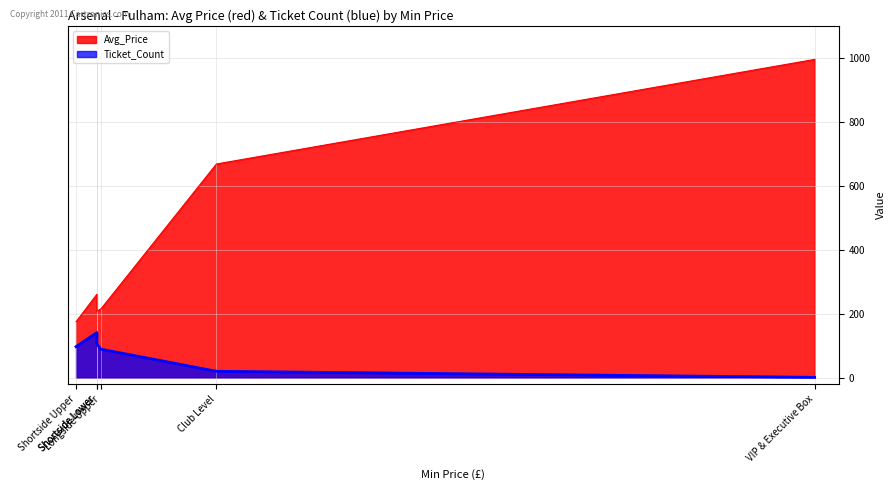

Does the chart have visible grid lines?

Yes